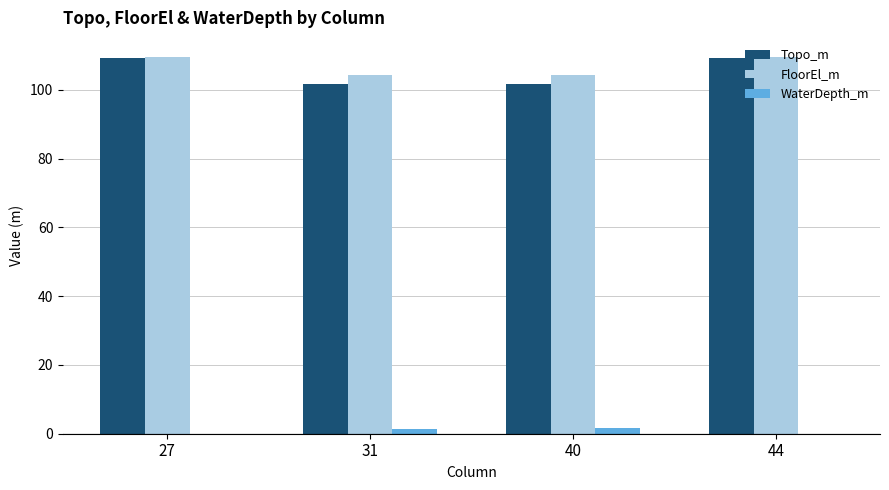

The FloorEl_m series shows 104.3 at 31. True or false?

True